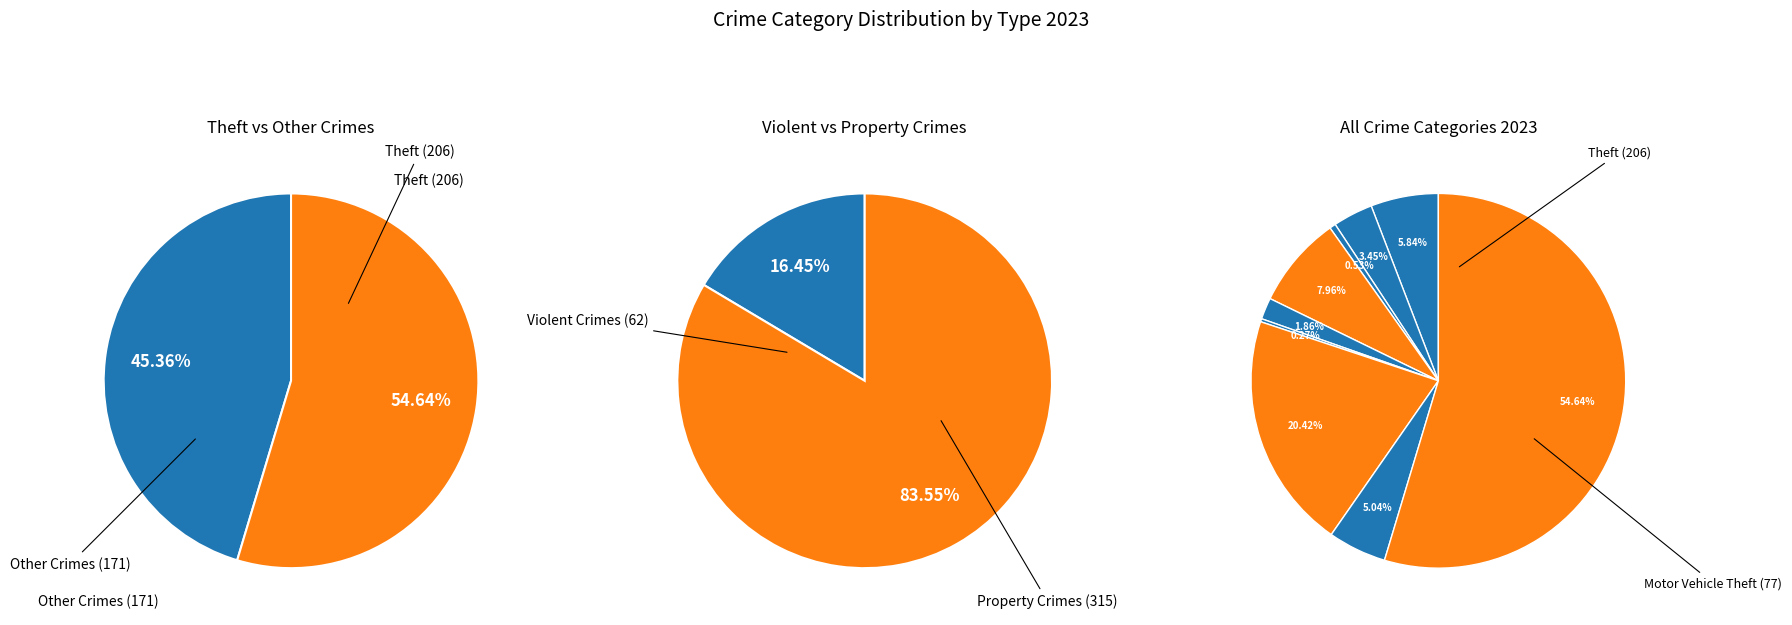

How many segments does this pie chart have?

9